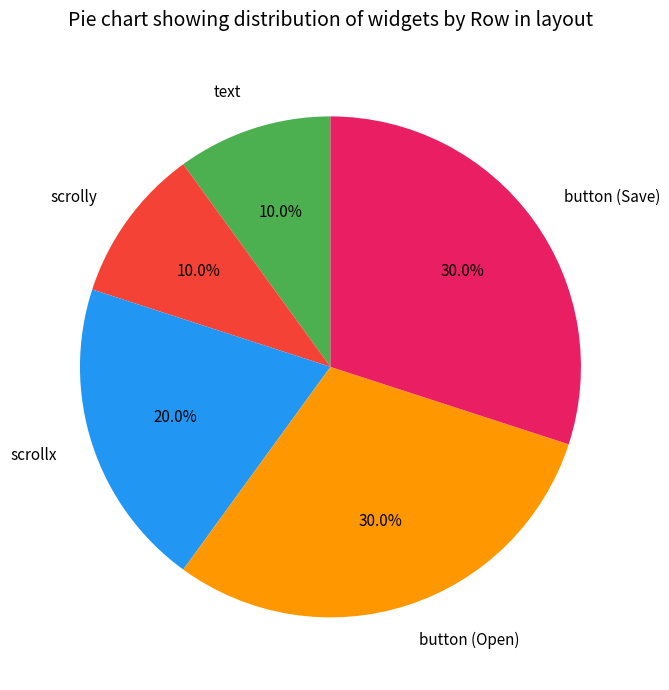

How many slices are in this pie chart?

5